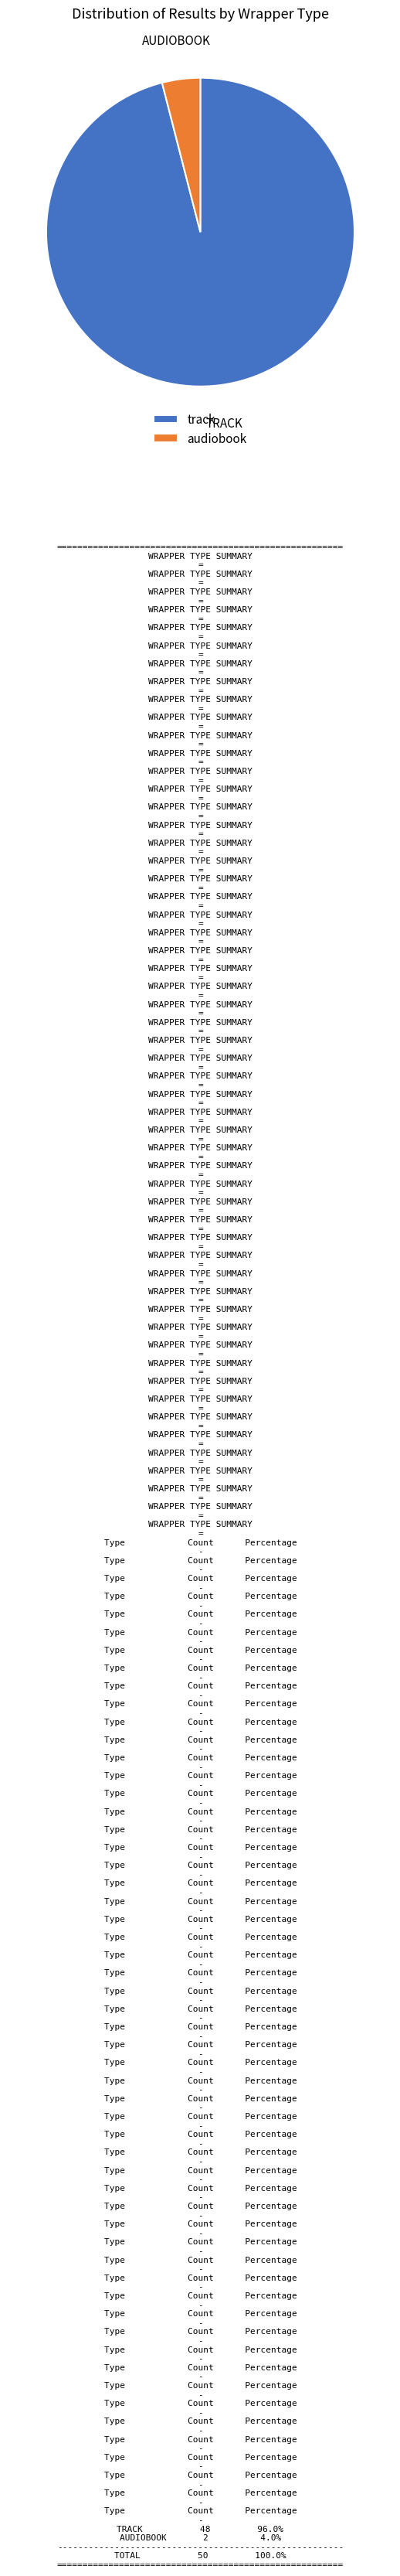

Approximately how many times larger is the value at track compared to audiobook?

24.0